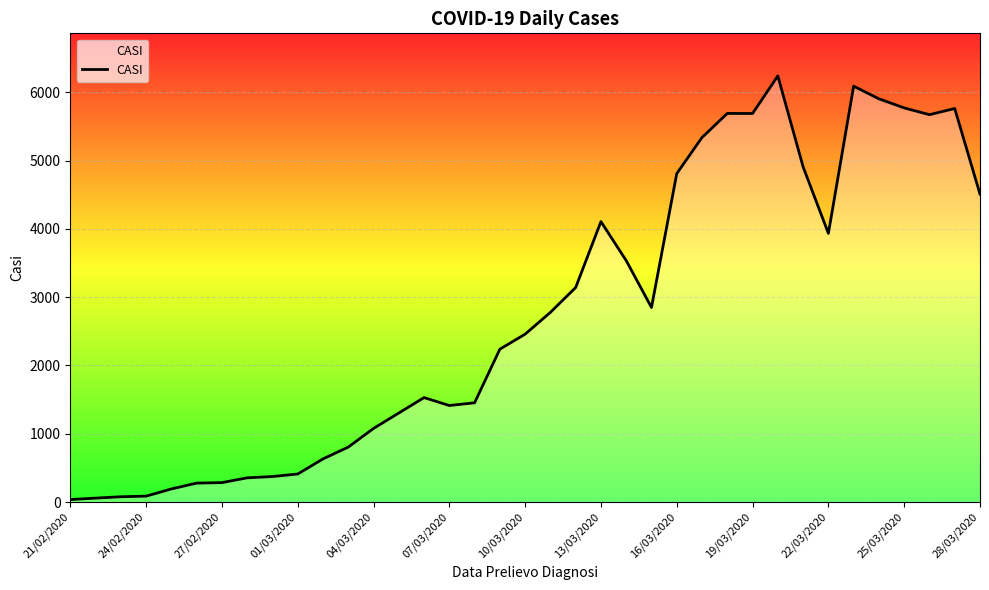

What is the minimum value shown in the chart?

36